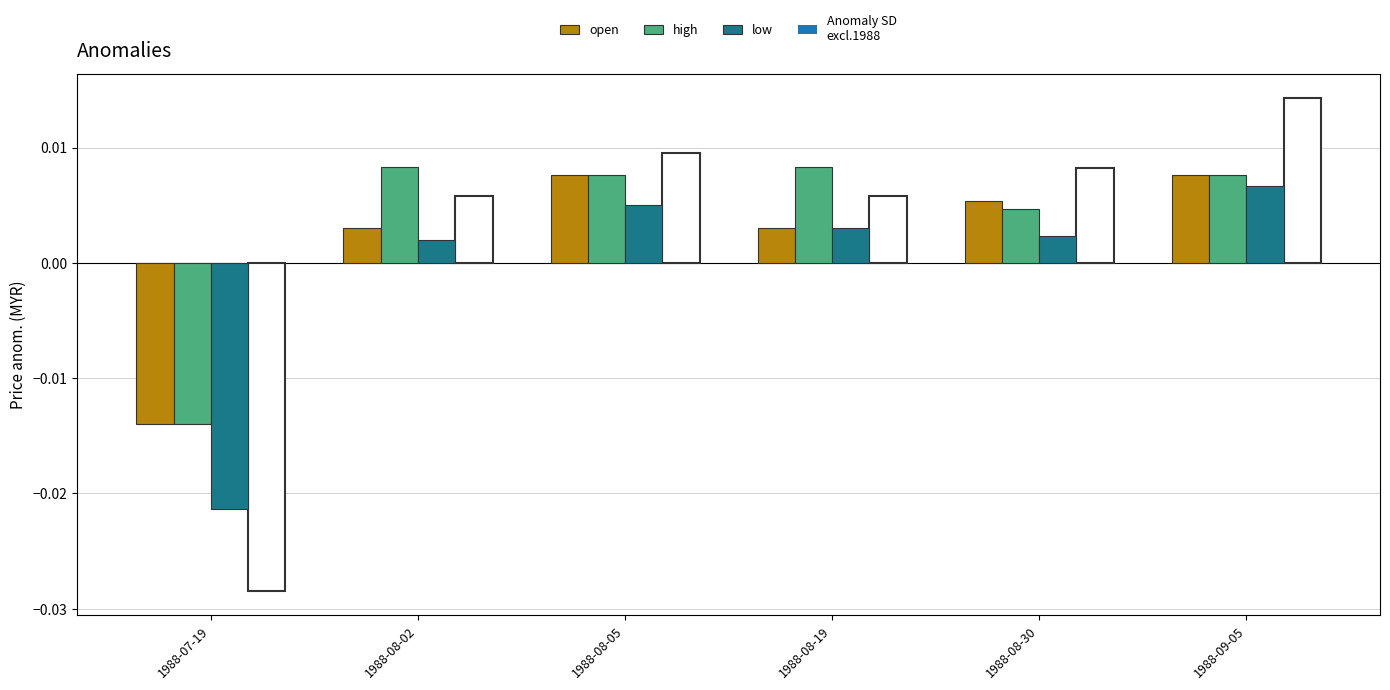

Which series changed the most between 1988-07-19 and 1988-09-05?

low